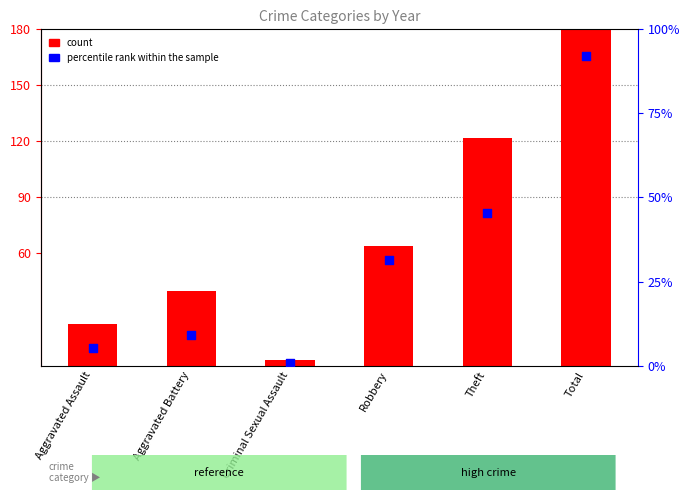

At which category is the sum across all series the highest?

Total